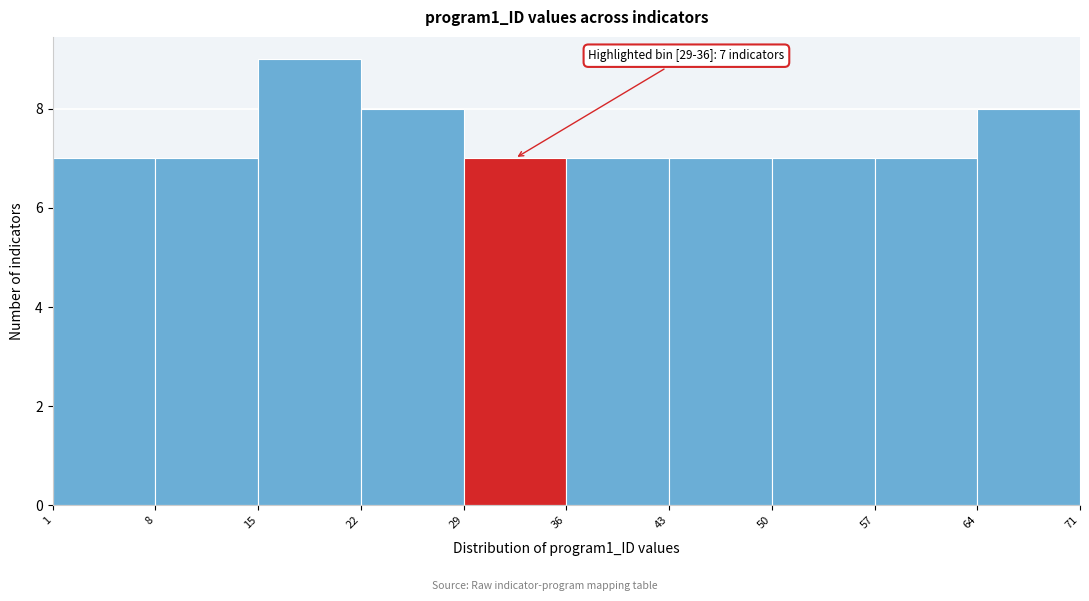

Over which range of the x-axis is the bar tallest?

15 to 22